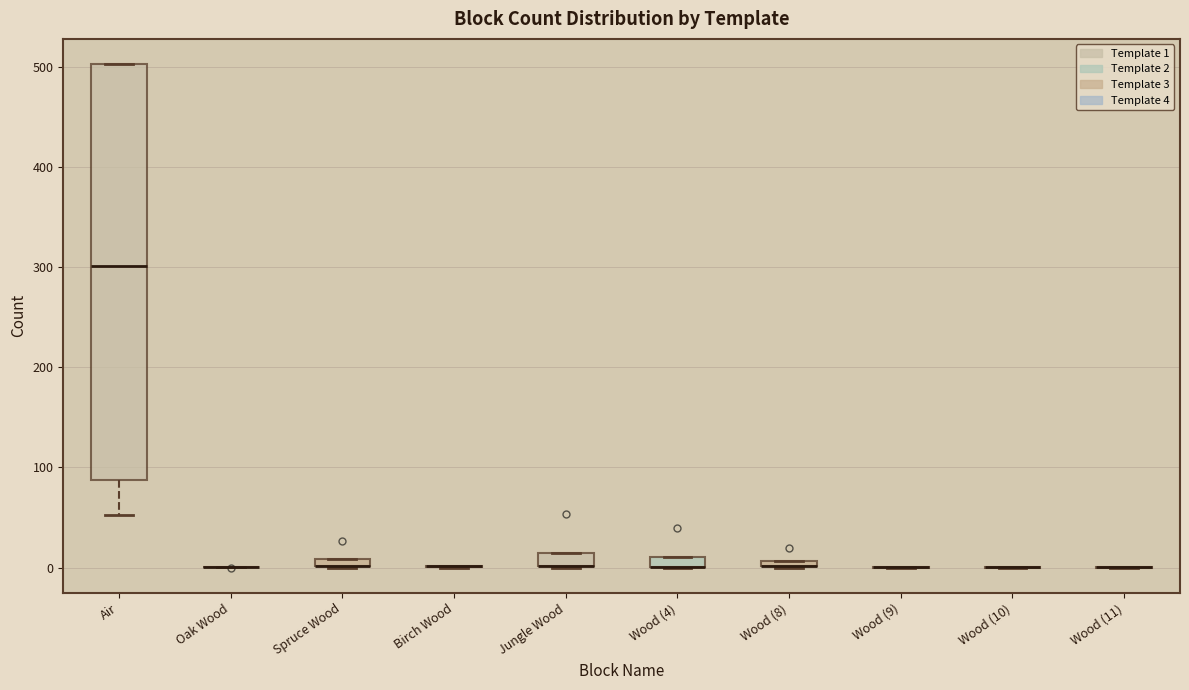

Which box is the tallest, from its lower edge to its upper edge?

Air